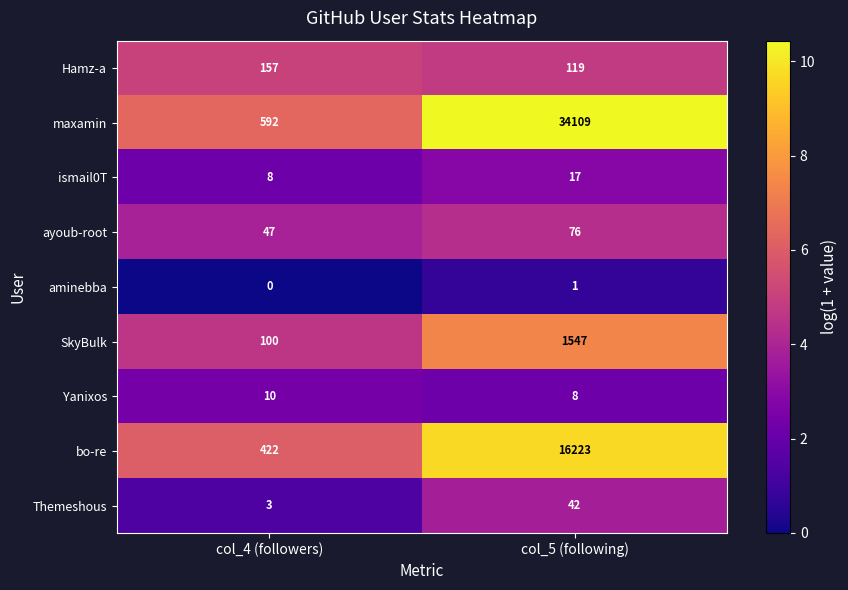

What is the difference between the ayoub-root values at col_5 (following) and col_4 (followers)?

29